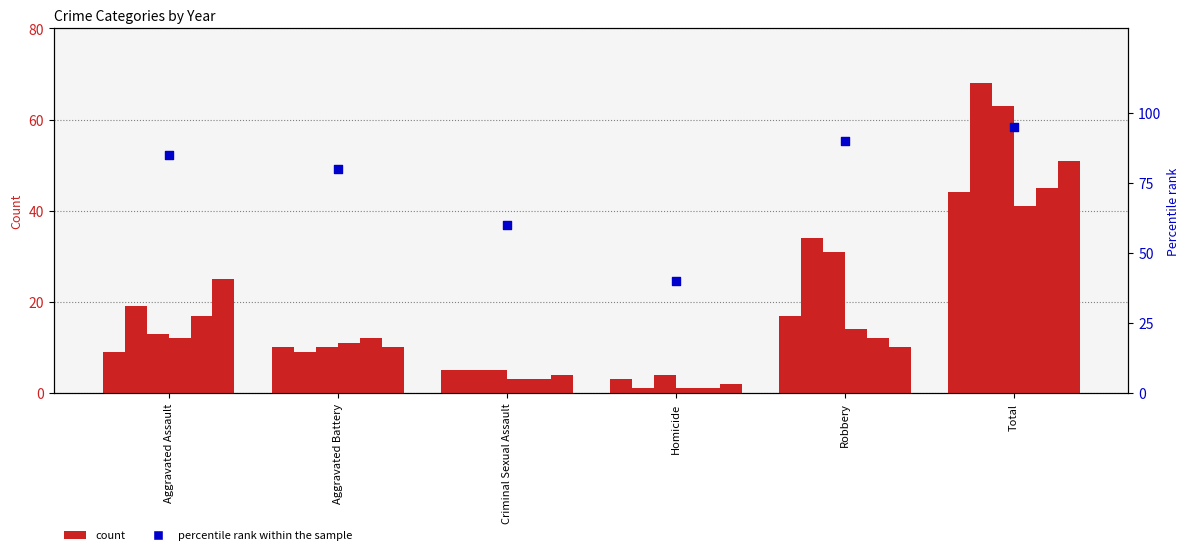

What is the ratio of the value at Robbery to the value at Criminal Sexual Assault?

1.5